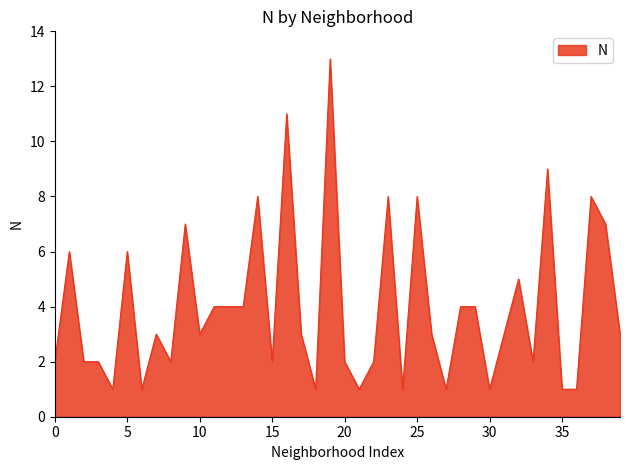

True or false: there are more than 0 points higher than both neighbors.

True